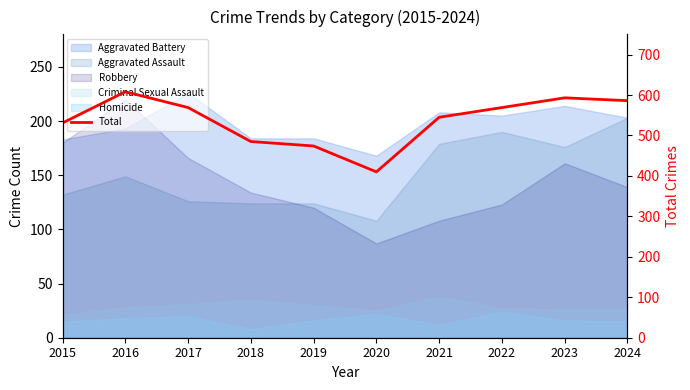

Where is the data nearest to the value 509?

2015